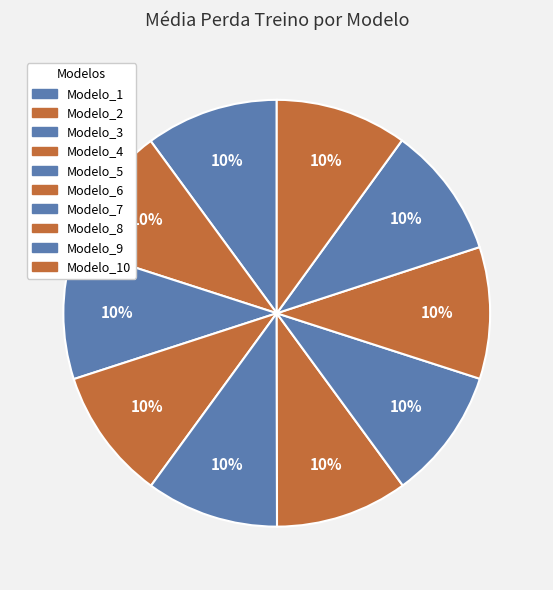

How many slices are in this pie chart?

10